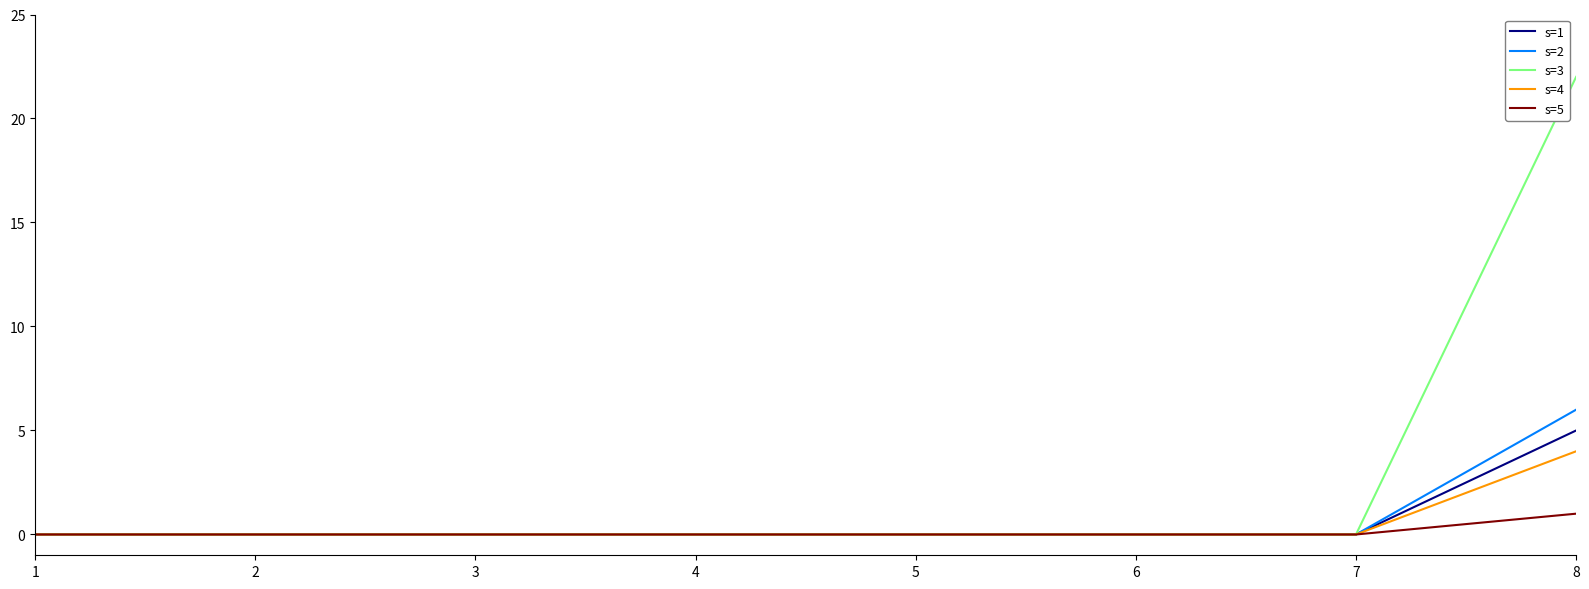

Which series has the widest spread of values?

s=3